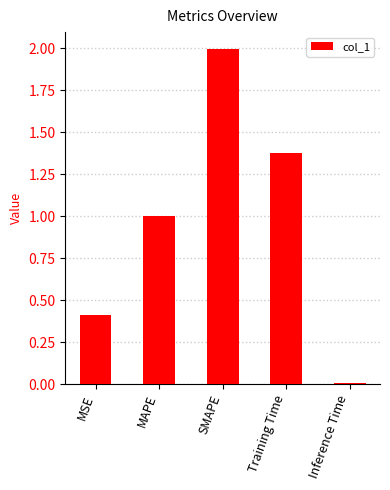

How many bars are there in total?

5